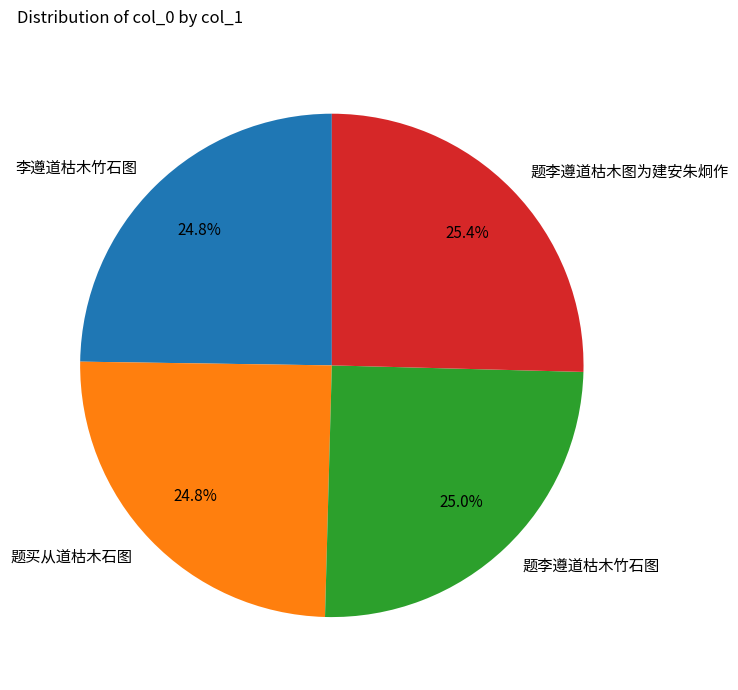

Is there a majority slice in this chart?

No